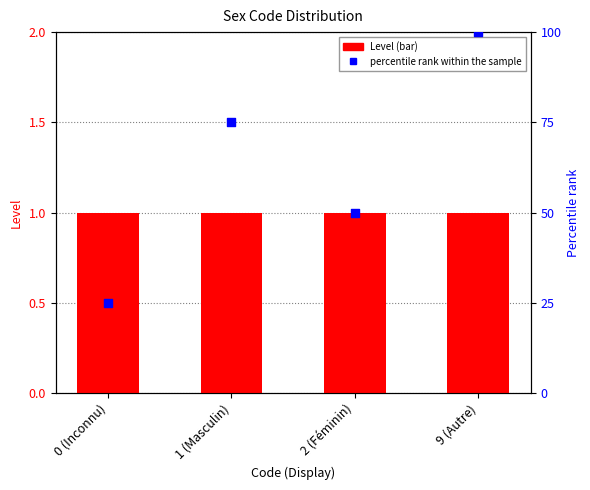

What is the total value across all series at 2 (Féminin)?

51